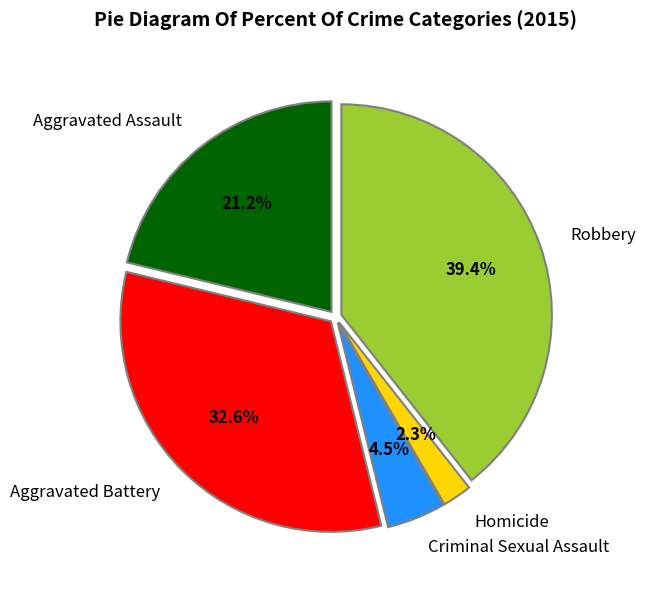

True or false: Criminal Sexual Assault accounts for 18% of the total.

False